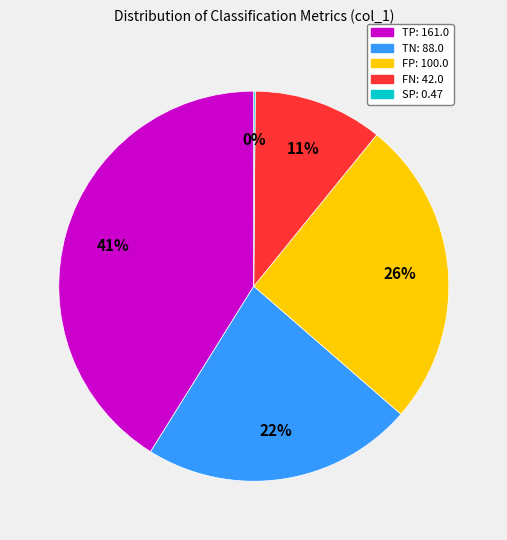

What is the largest slice in the pie chart?

TP